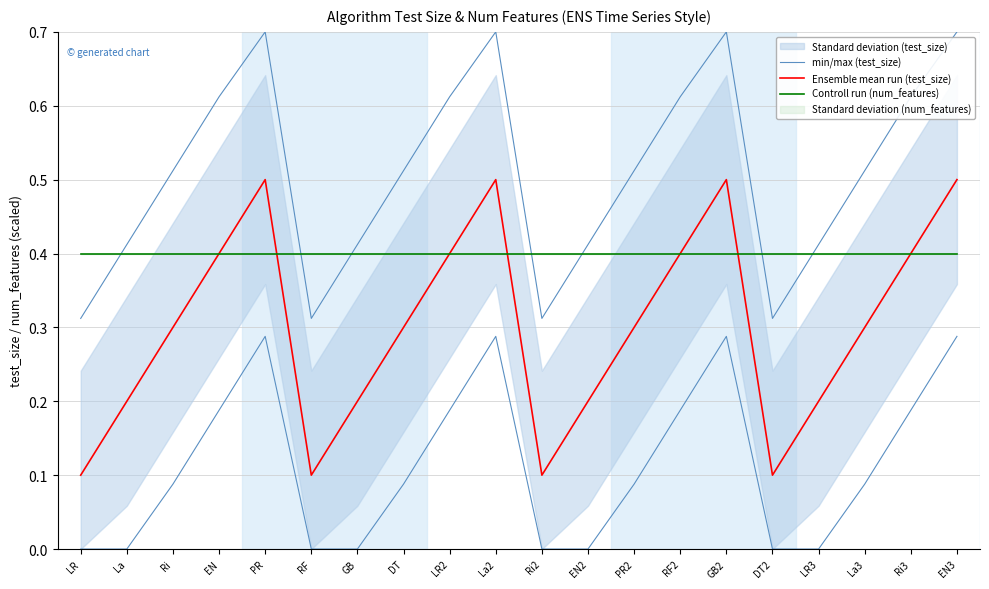

Is it true that min/max (test_size) equals 0.0 at DT2?

True